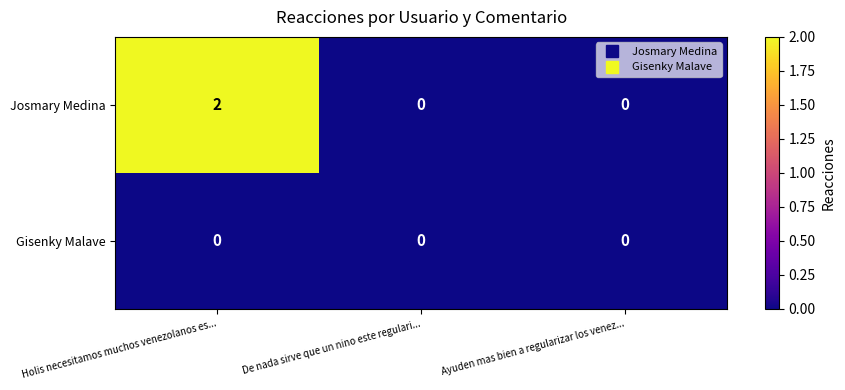

How many categories are shown in the chart?

3